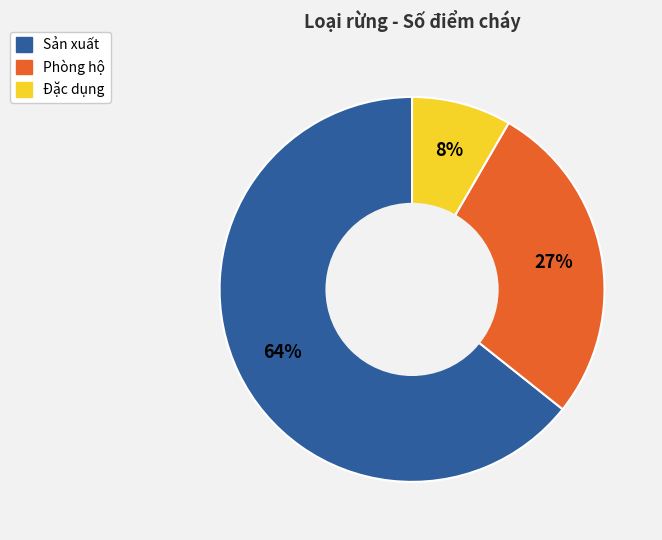

To the nearest percent, what is the average slice percentage?

33%